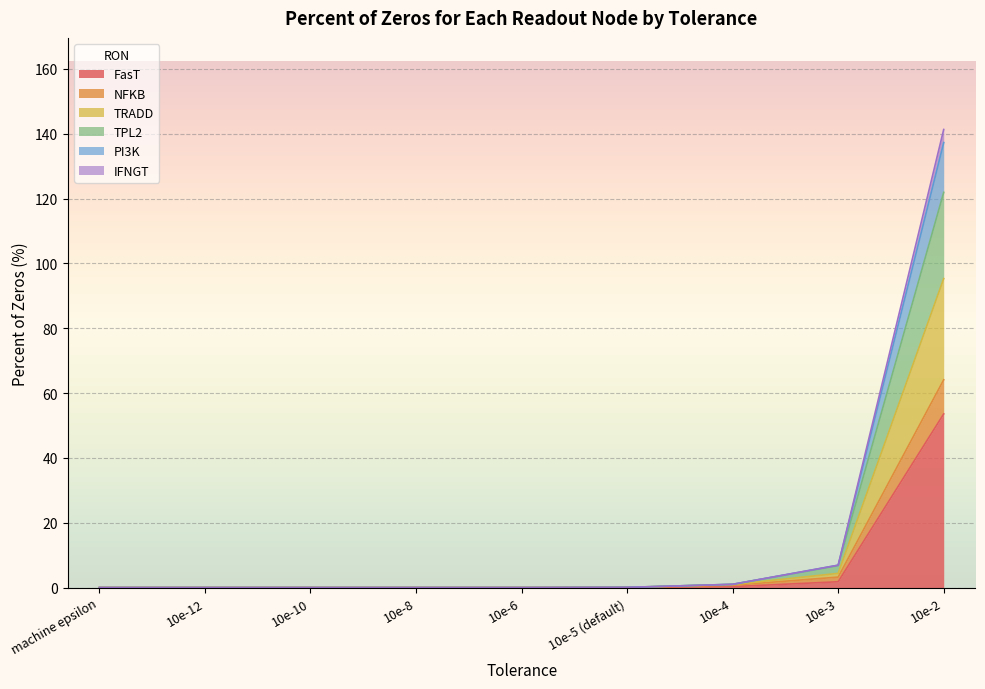

How many distinct data groups are displayed?

6